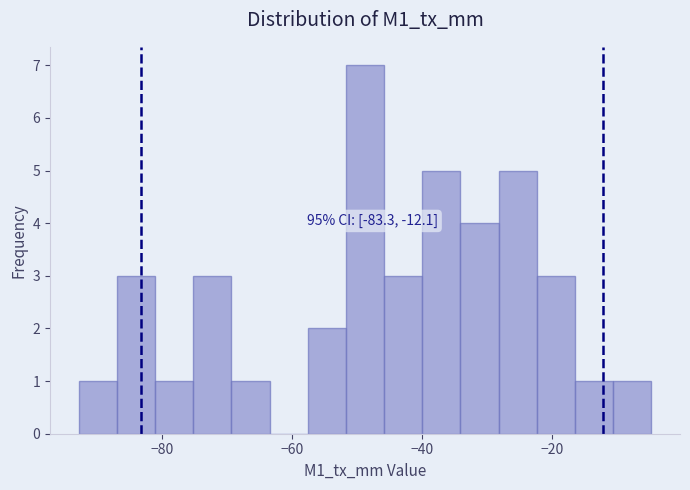

Read against the x-axis, roughly where is the centre of the tallest bar?

-48